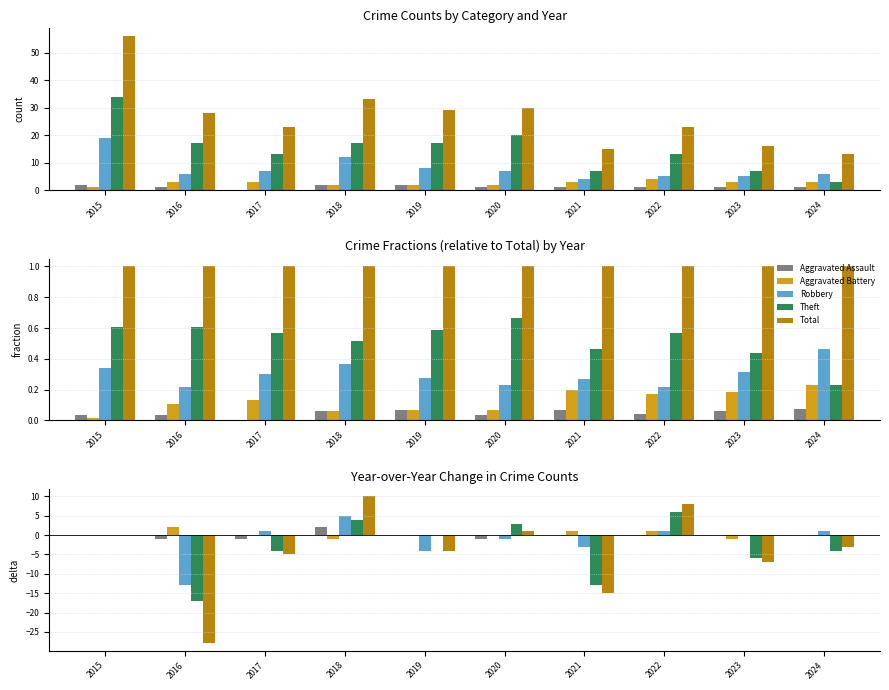

Rank the series at 2017 from highest to lowest value.

Robbery, Aggravated Battery, Aggravated Assault, Theft, Total